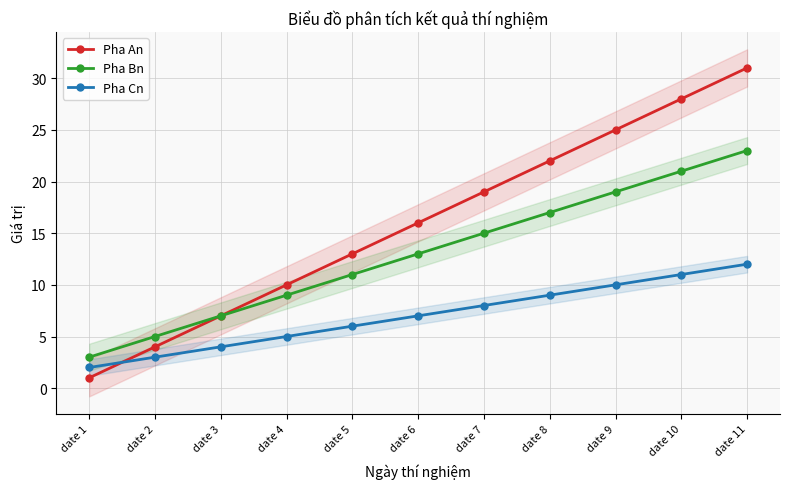

Between date 3 and date 5, which is larger?

date 5